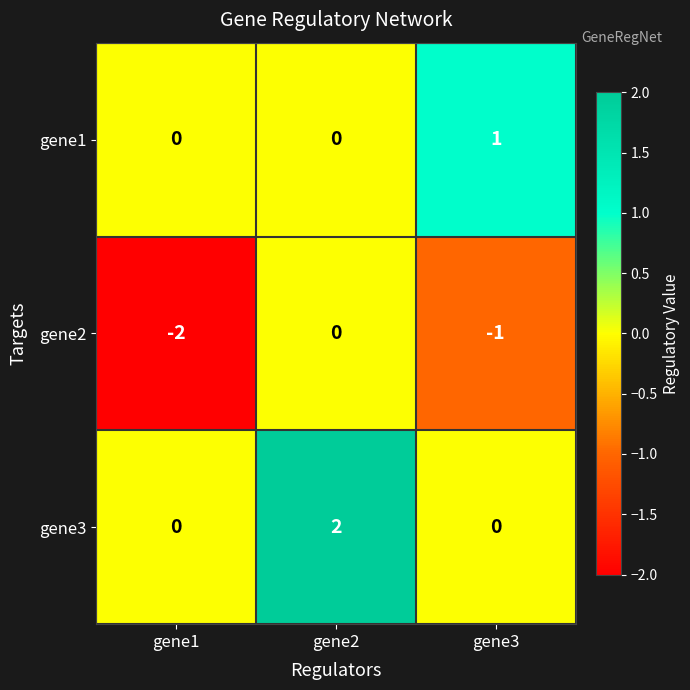

Which series has the largest total across all categories?

gene3